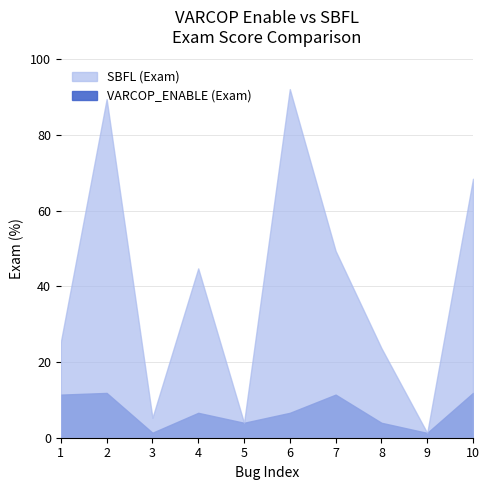

What is the sum of the VARCOP_ENABLE_BUGGY_PC_DETECTION:EXAM values at 9 and 5?

5.2